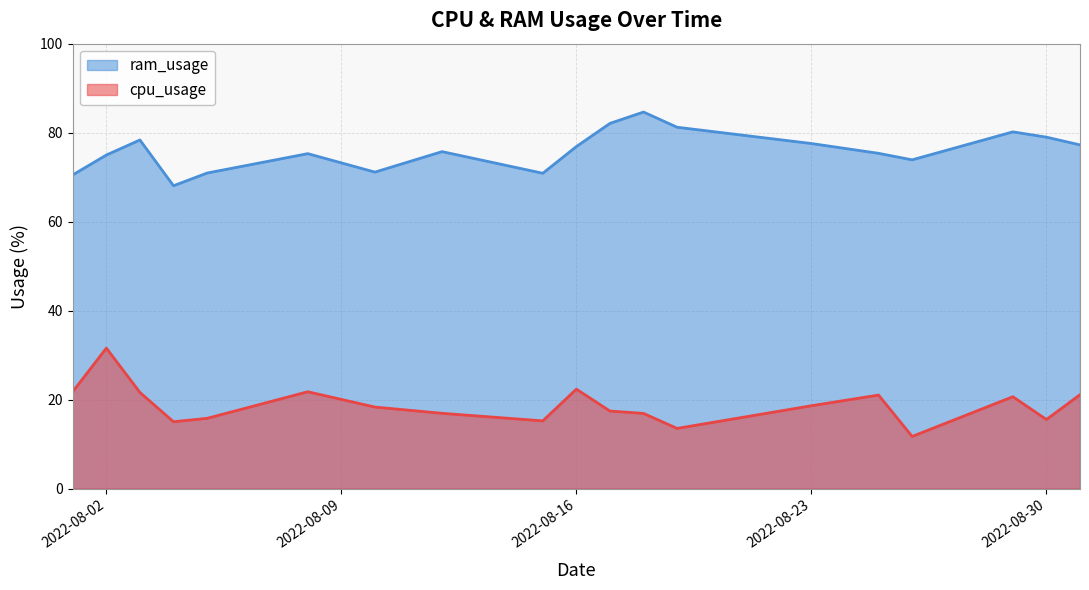

What are all the series names shown in the legend?

ram_usage, cpu_usage